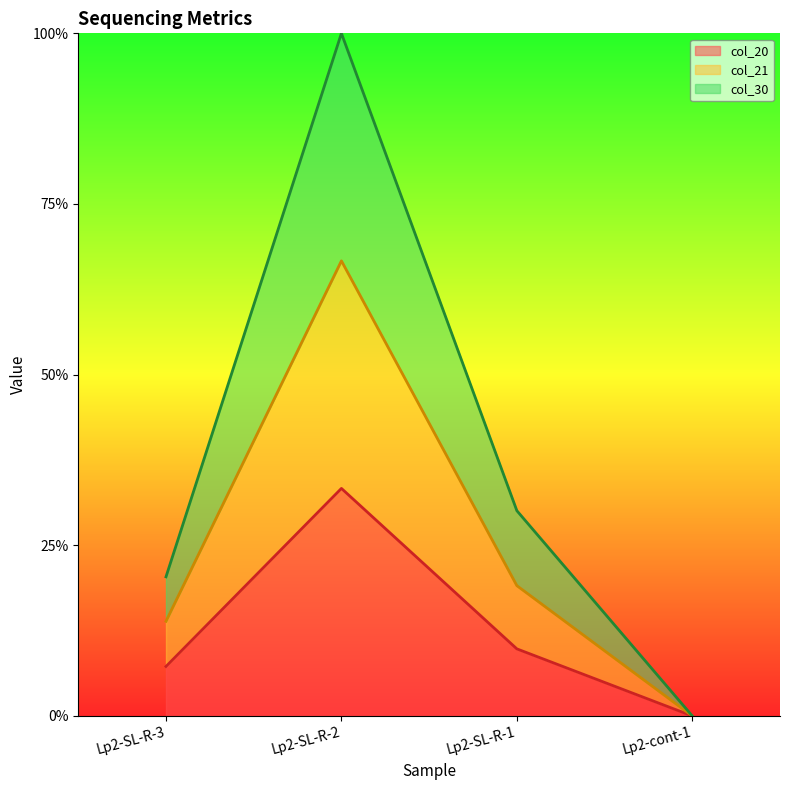

True or false: col_20 and col_21 intersect in this chart.

False